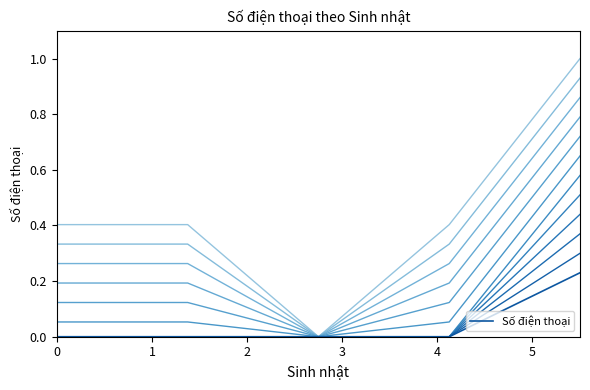

What is the difference between the maximum and minimum values?

0.2